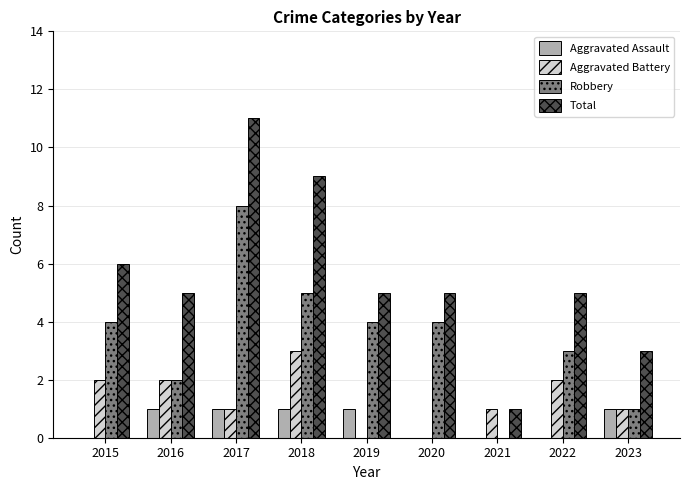

Which series changed the most between 2017 and 2020?

Total